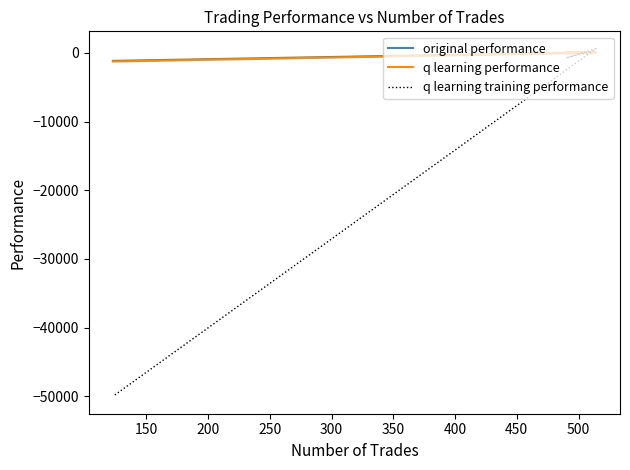

Rank the series by their maximum value, from highest to lowest.

q learning training performance, q learning performance, original performance